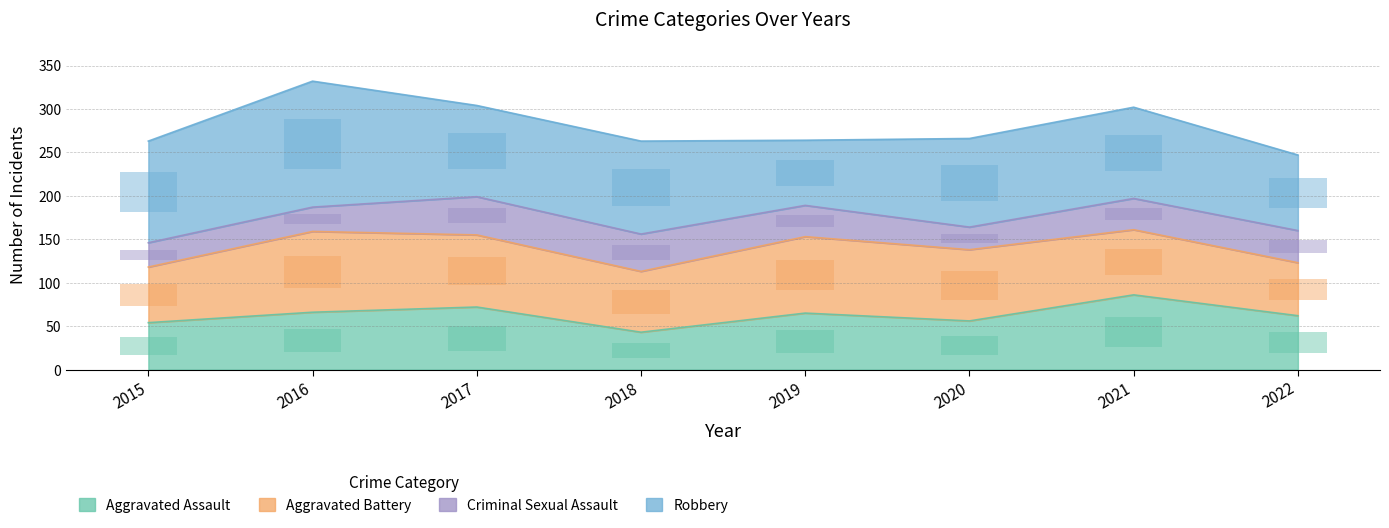

The value of Robbery at 2021 is 42.0. True or false?

True